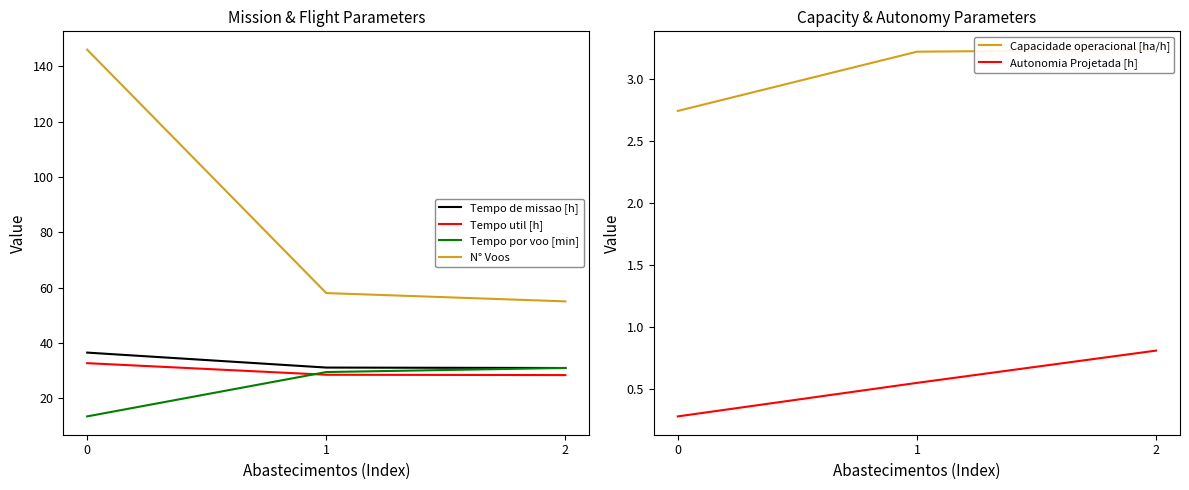

Which series has the largest range (max minus min)?

N° Voos